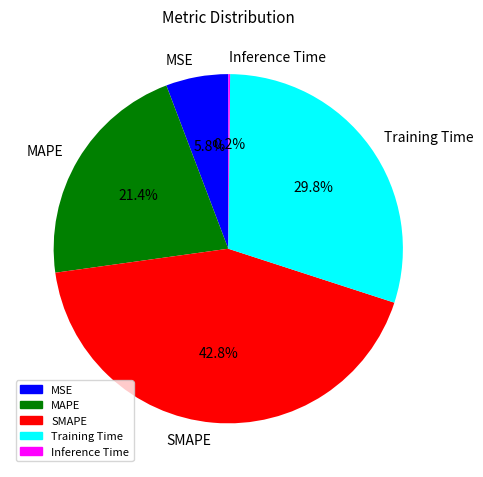

Which slice is the largest?

SMAPE